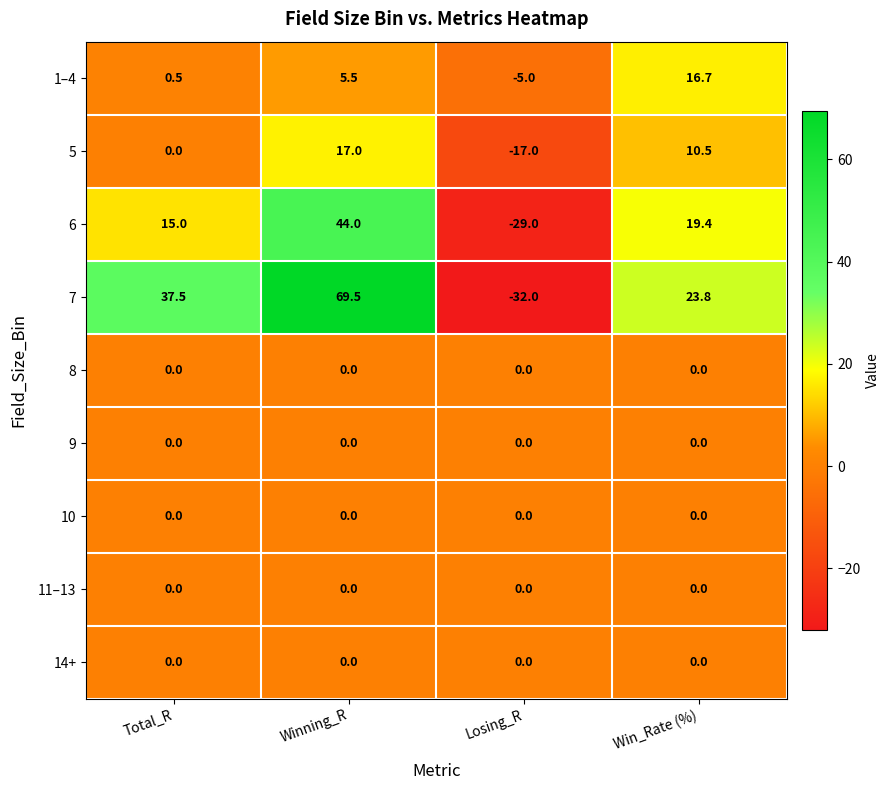

What is the smallest value displayed?

-32.0